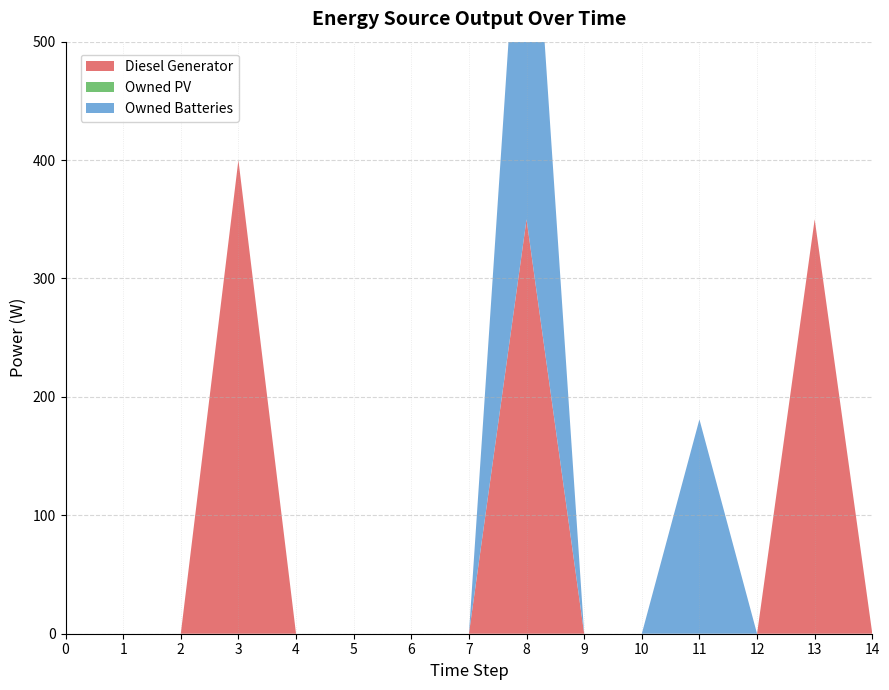

Reading left to right, list all the values displayed in this chart.

Diesel Generator: 0=0	1=0	2=0	3=400	4=0	5=0	6=0	7=0	8=350	9=0	10=0	11=0	12=0	13=350	14=0
Owned PV: 0=0	1=0	2=0	3=0	4=0	5=0	6=0	7=0	8=0	9=0	10=0	11=0	12=0	13=0	14=0
Owned Batteries: 0=0	1=0	2=0	3=0	4=0	5=0	6=0	7=0	8=378	9=0	10=0	11=181	12=0	13=0	14=0